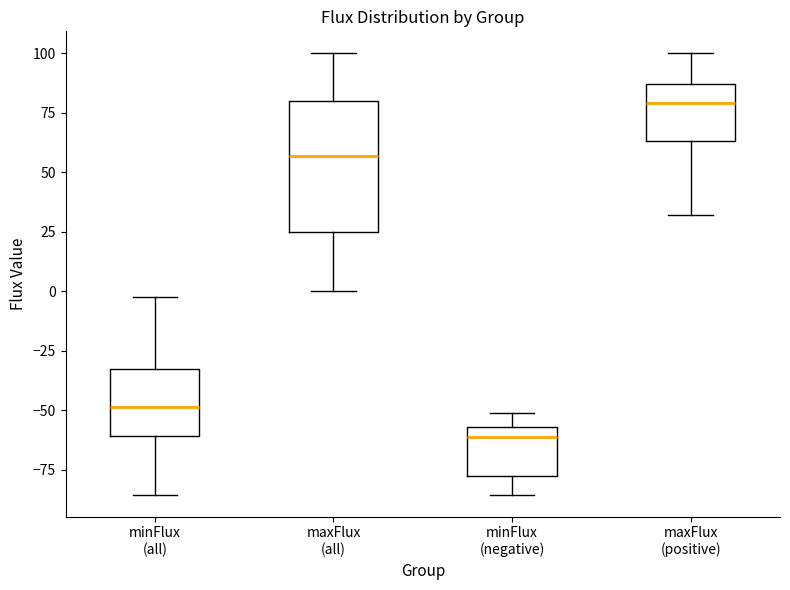

Reading left to right, transcribe this box plot: for each box, give where its median line is, the range the box spans, and where its two whiskers end, as read against the y-axis. The values are not printed on the chart, so give them approximately, as read against the axis.

minFlux (all): median -50, box -60 to -30, whiskers -85 to 0
maxFlux (all): median 55, box 25 to 80, whiskers 0 to 100
minFlux (negative): median -60, box -75 to -55, whiskers -85 to -50
maxFlux (positive): median 80, box 65 to 85, whiskers 30 to 100